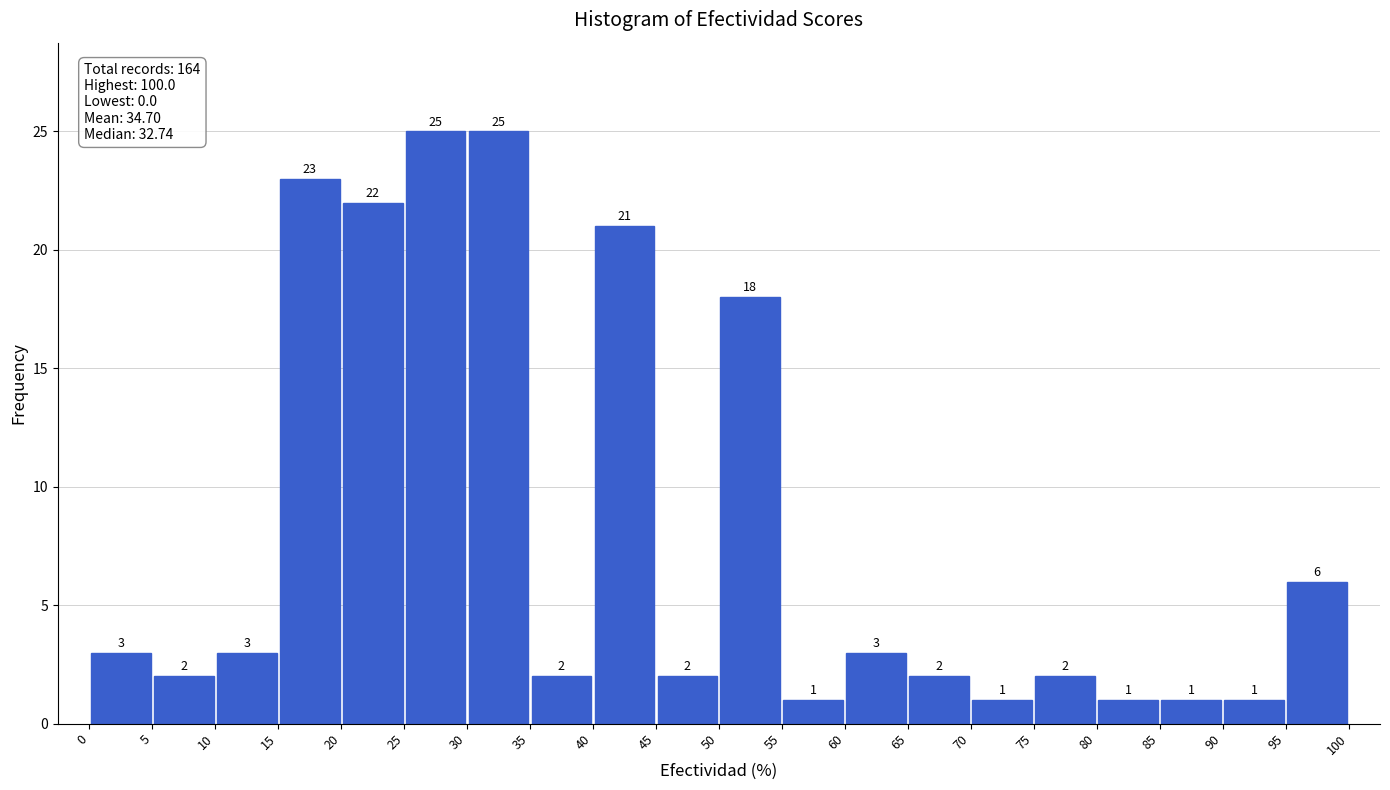

Reading left to right, transcribe this chart: for each bar, give the range it covers on the x-axis and its height.

0 to 5: 3
5 to 10: 2
10 to 15: 3
15 to 20: 23
20 to 25: 22
25 to 30: 25
30 to 35: 25
35 to 40: 2
40 to 45: 21
45 to 50: 2
50 to 55: 18
55 to 60: 1
60 to 65: 3
65 to 70: 2
70 to 75: 1
75 to 80: 2
80 to 85: 1
85 to 90: 1
90 to 95: 1
95 to 100: 6